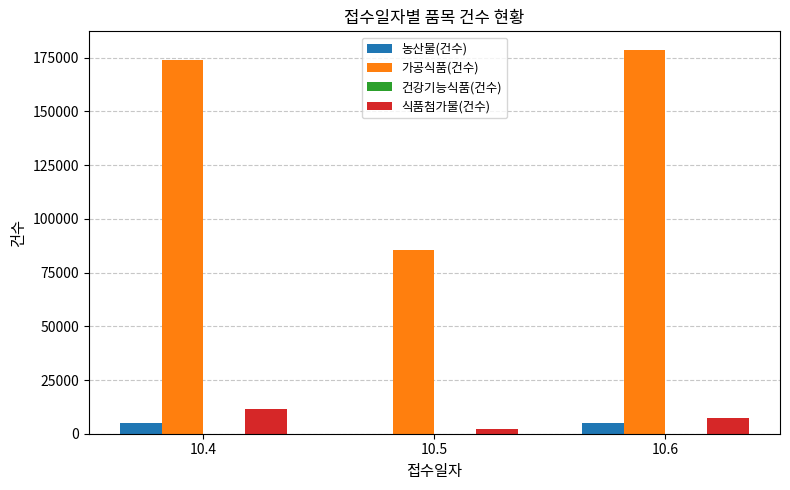

The 식품첨가물(건수) series shows 7290 at 10.6. True or false?

True